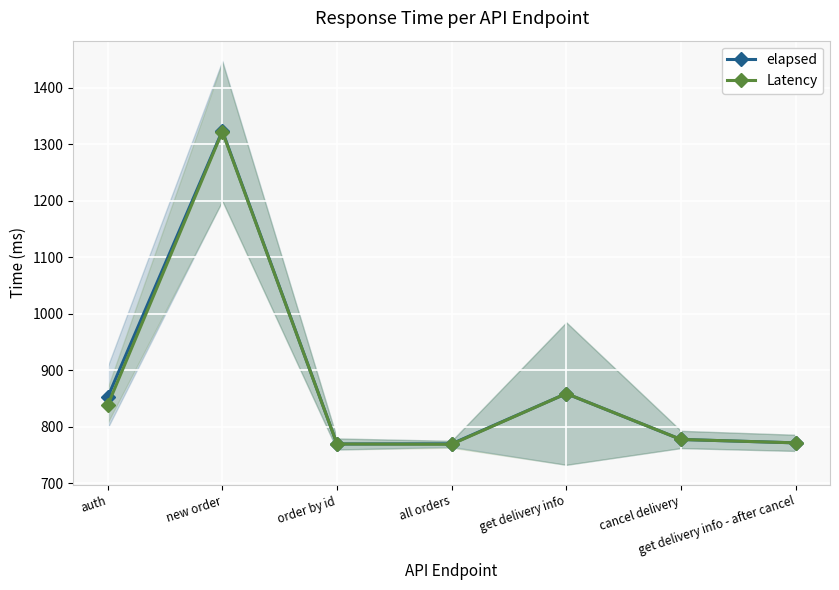

Which series has the widest spread of values?

elapsed